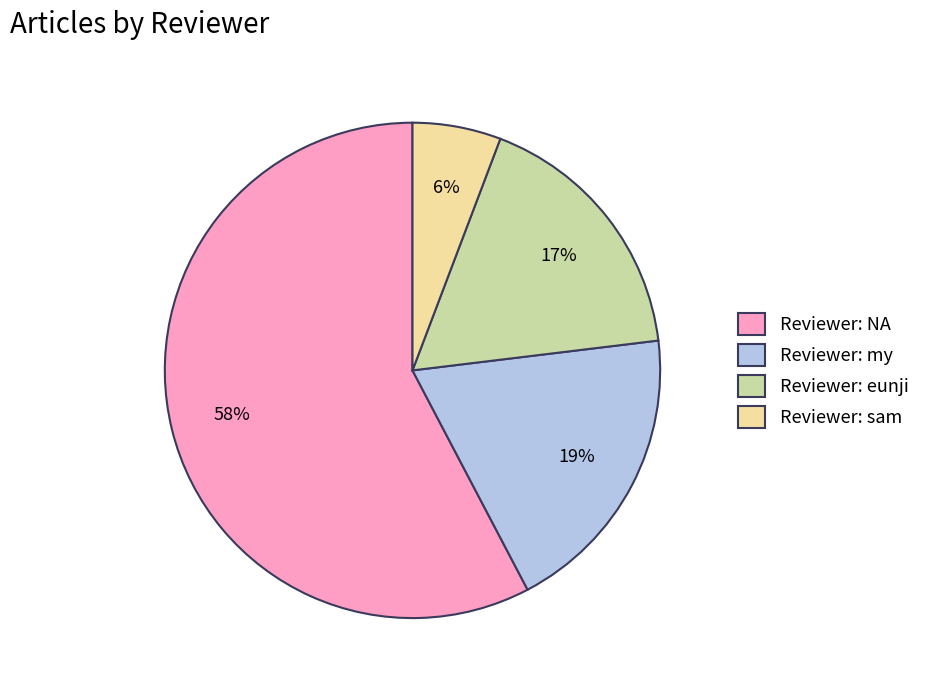

What is the largest slice in the pie chart?

Reviewer: NA